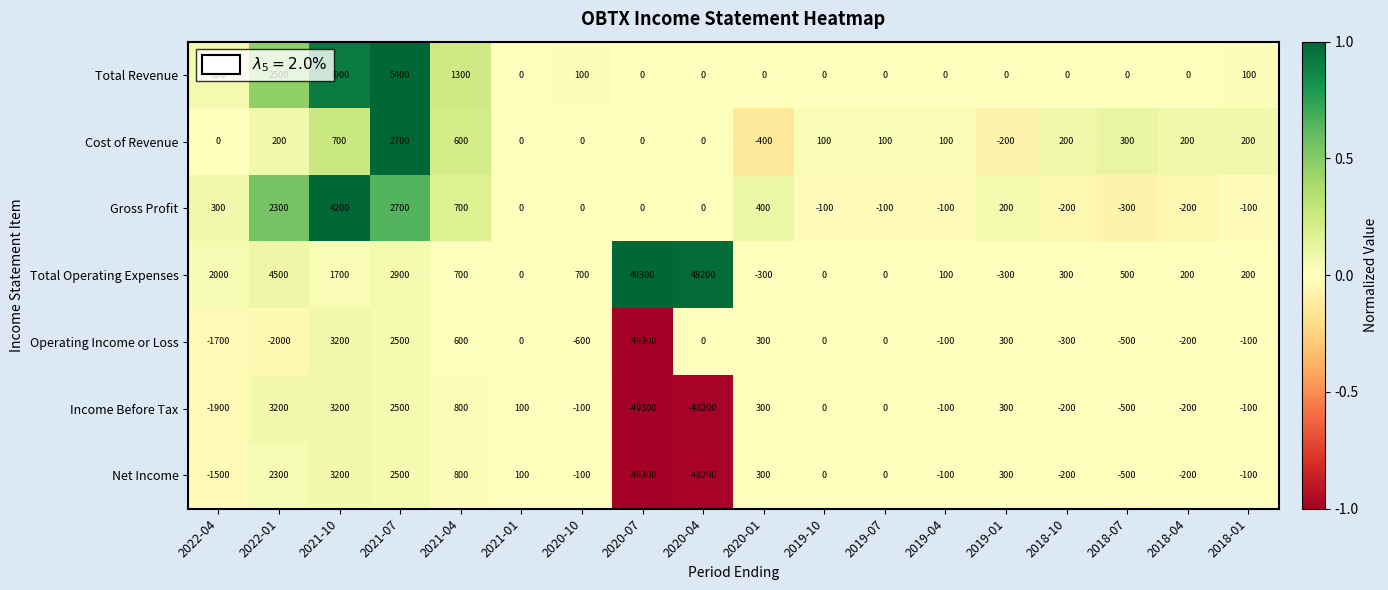

At which label does Cost of Revenue first exceed 100?

2022-01